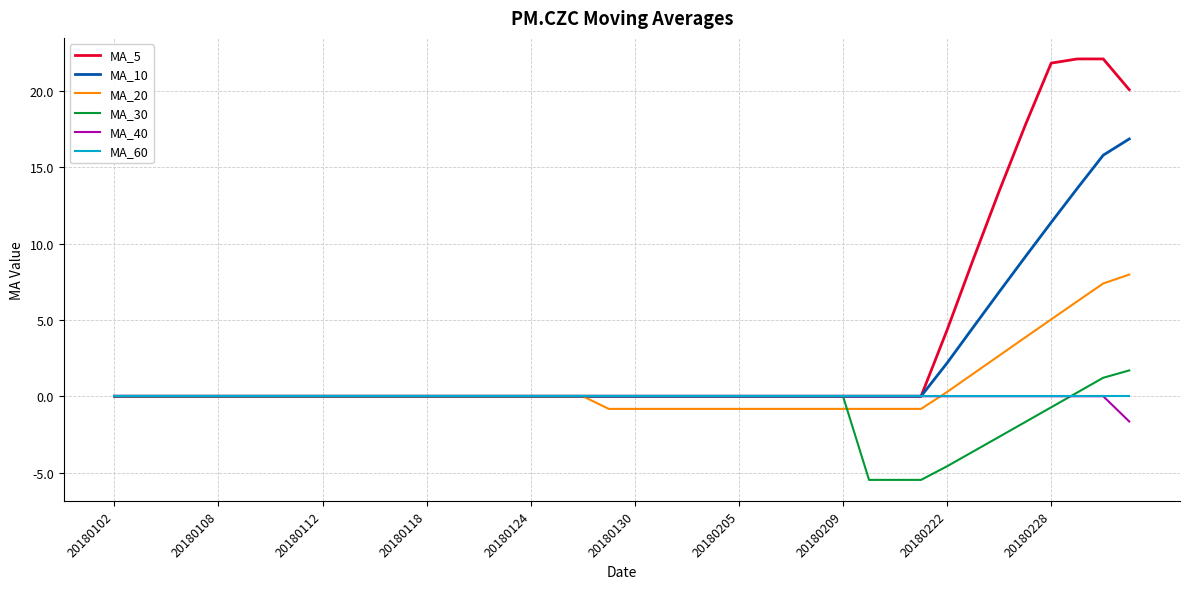

Which series has the widest spread of values?

MA_5